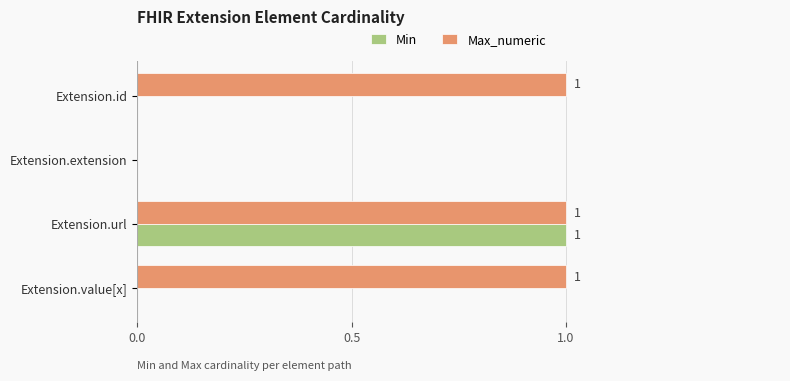

Where is Max_numeric nearest to the value 0?

Extension.extension